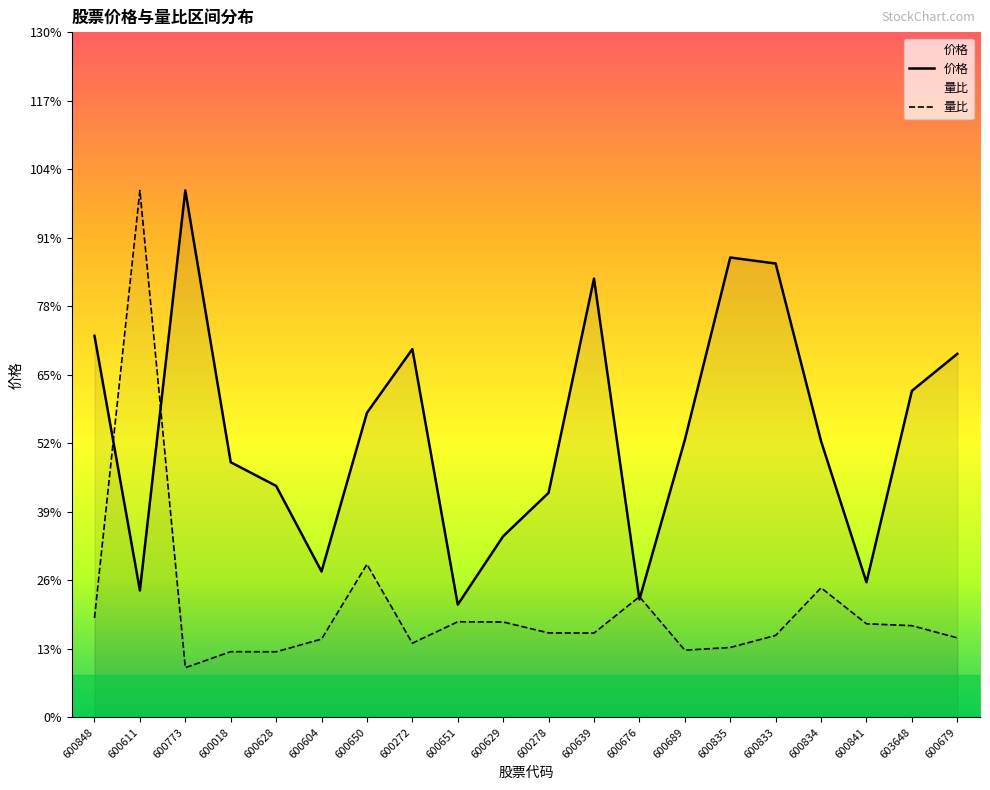

The value of 价格 at 600679 is 8.4. True or false?

True